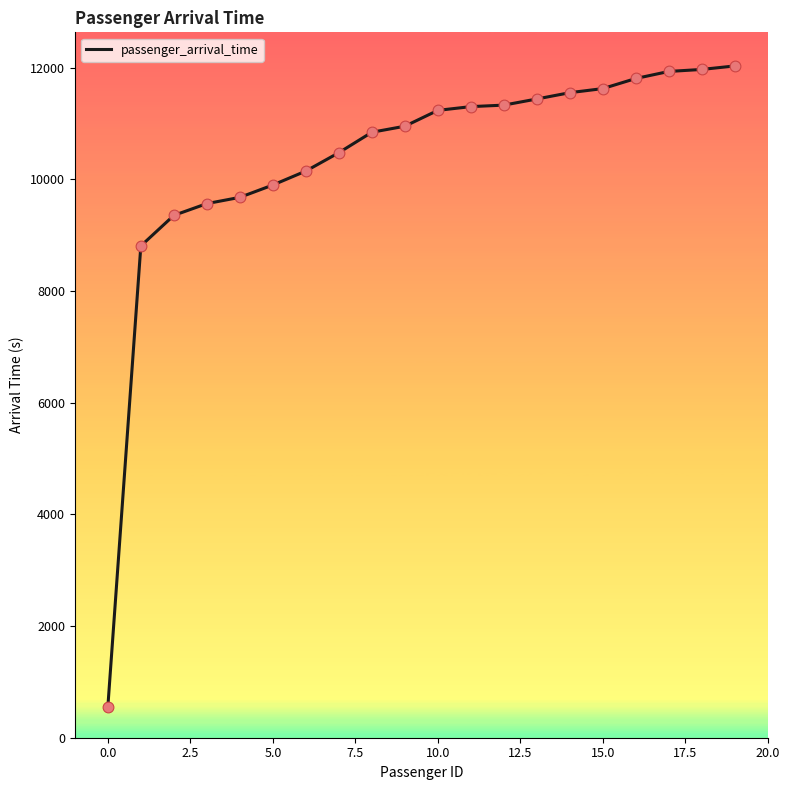

What is the greatest value displayed?

12032